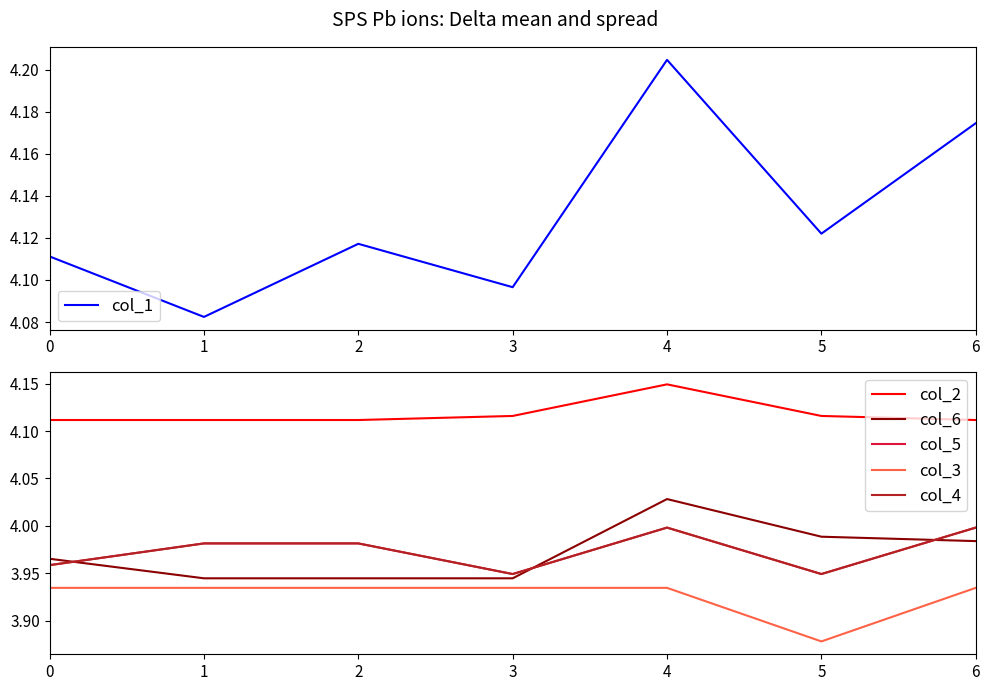

At which category is the sum across all series the highest?

4